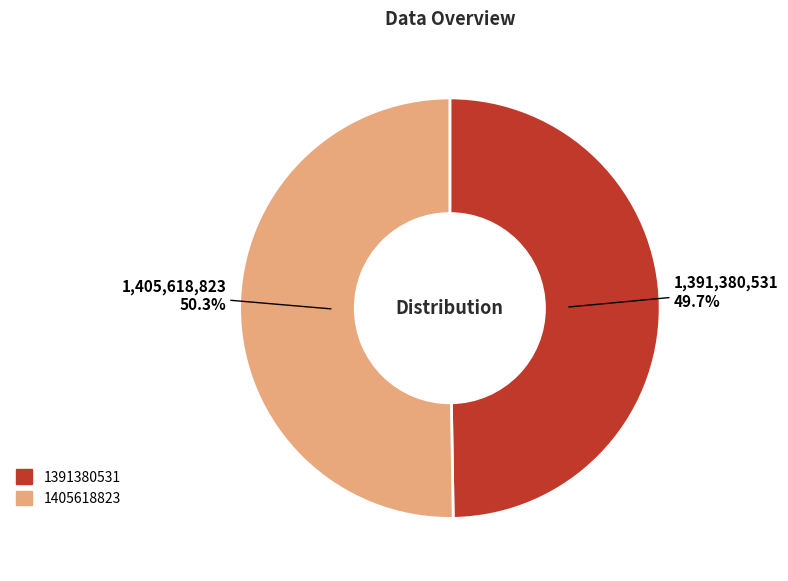

Rank the categories by value from lowest to highest.

1391380531, 1405618823